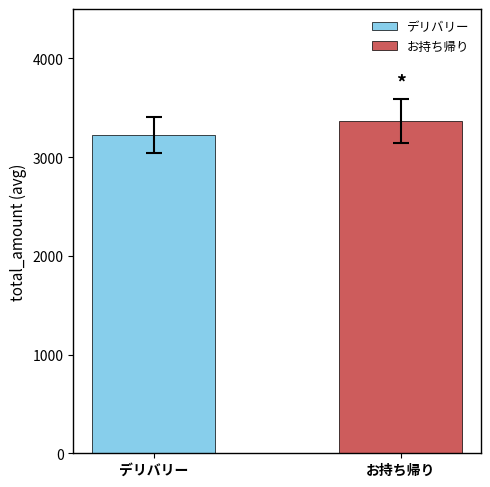

How many bars are there in total?

2